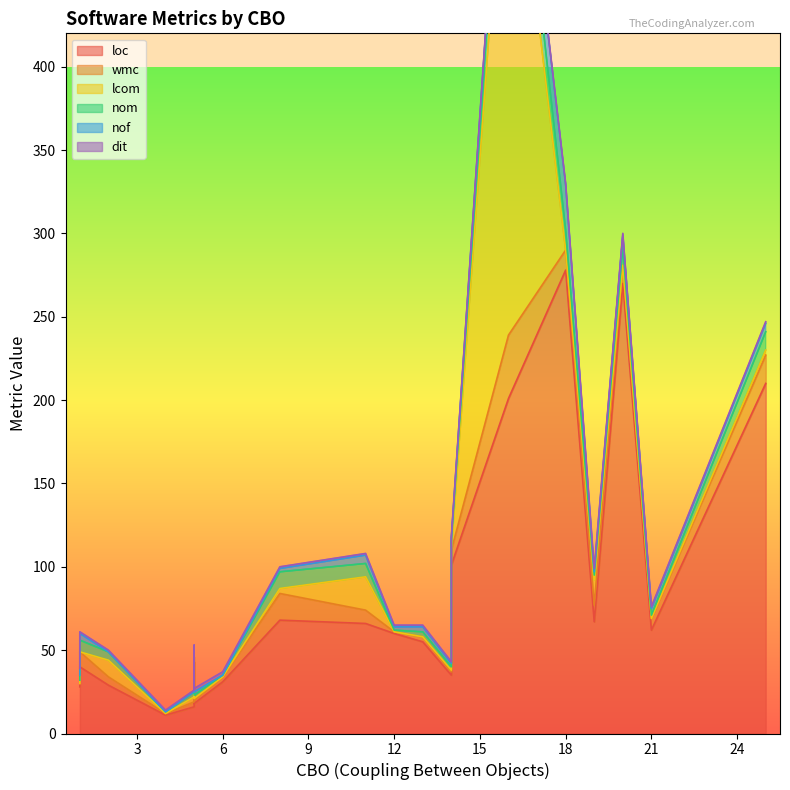

What is the difference between the second highest and second lowest values in the wmc series?

16